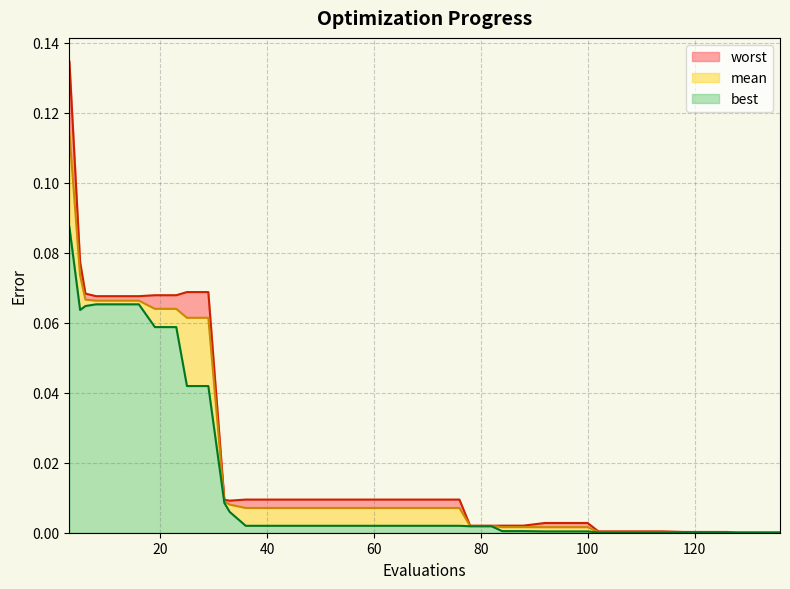

What are all the series names shown in the legend?

worst, mean, best